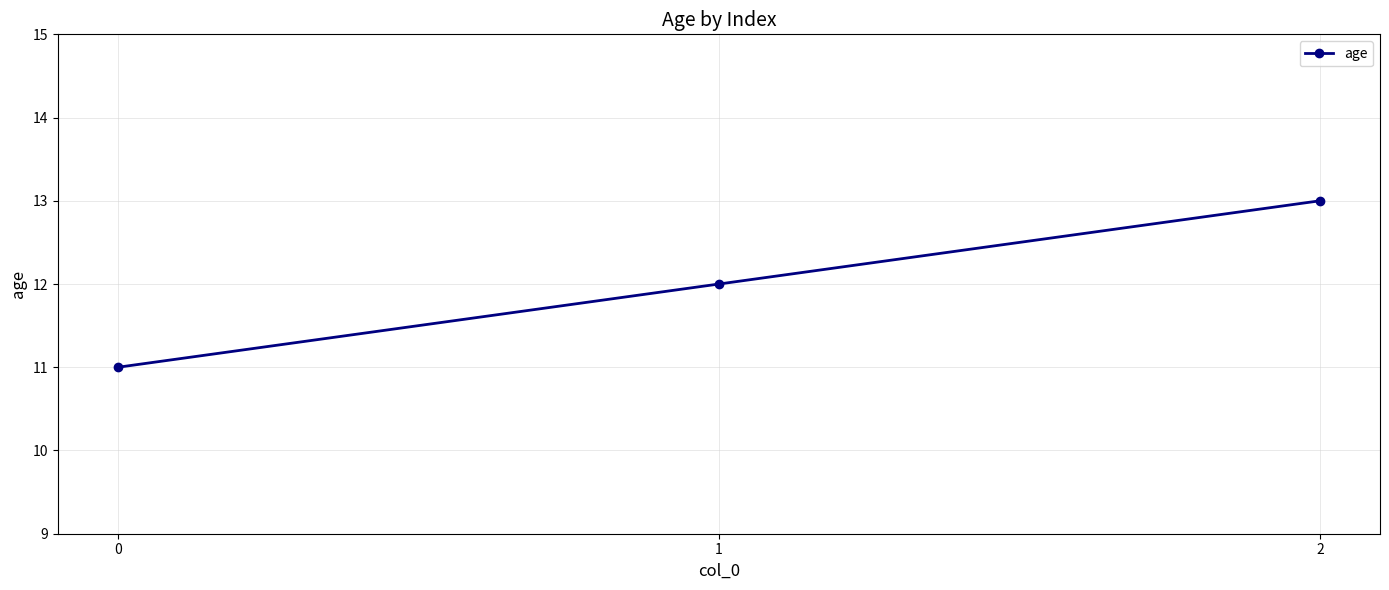

What is the ratio of the value at 1 to the value at 0?

1.1